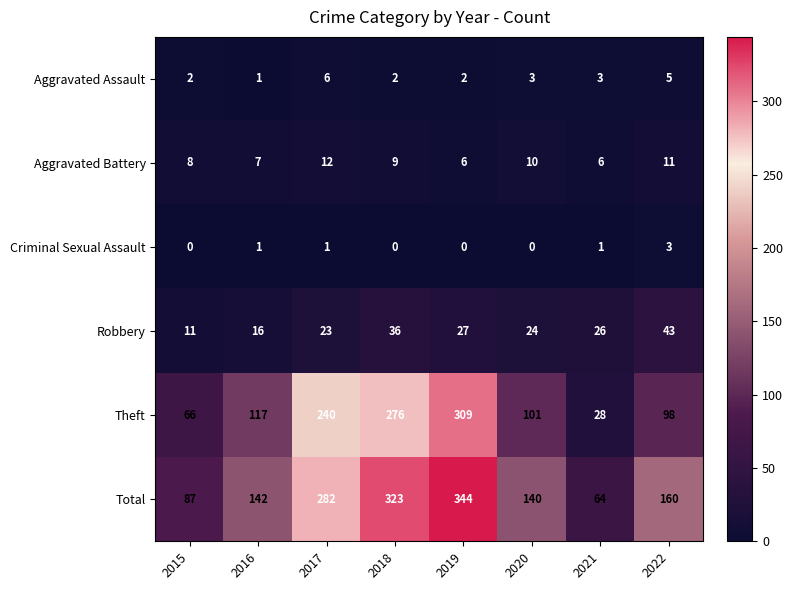

How many data points does each series have?

8